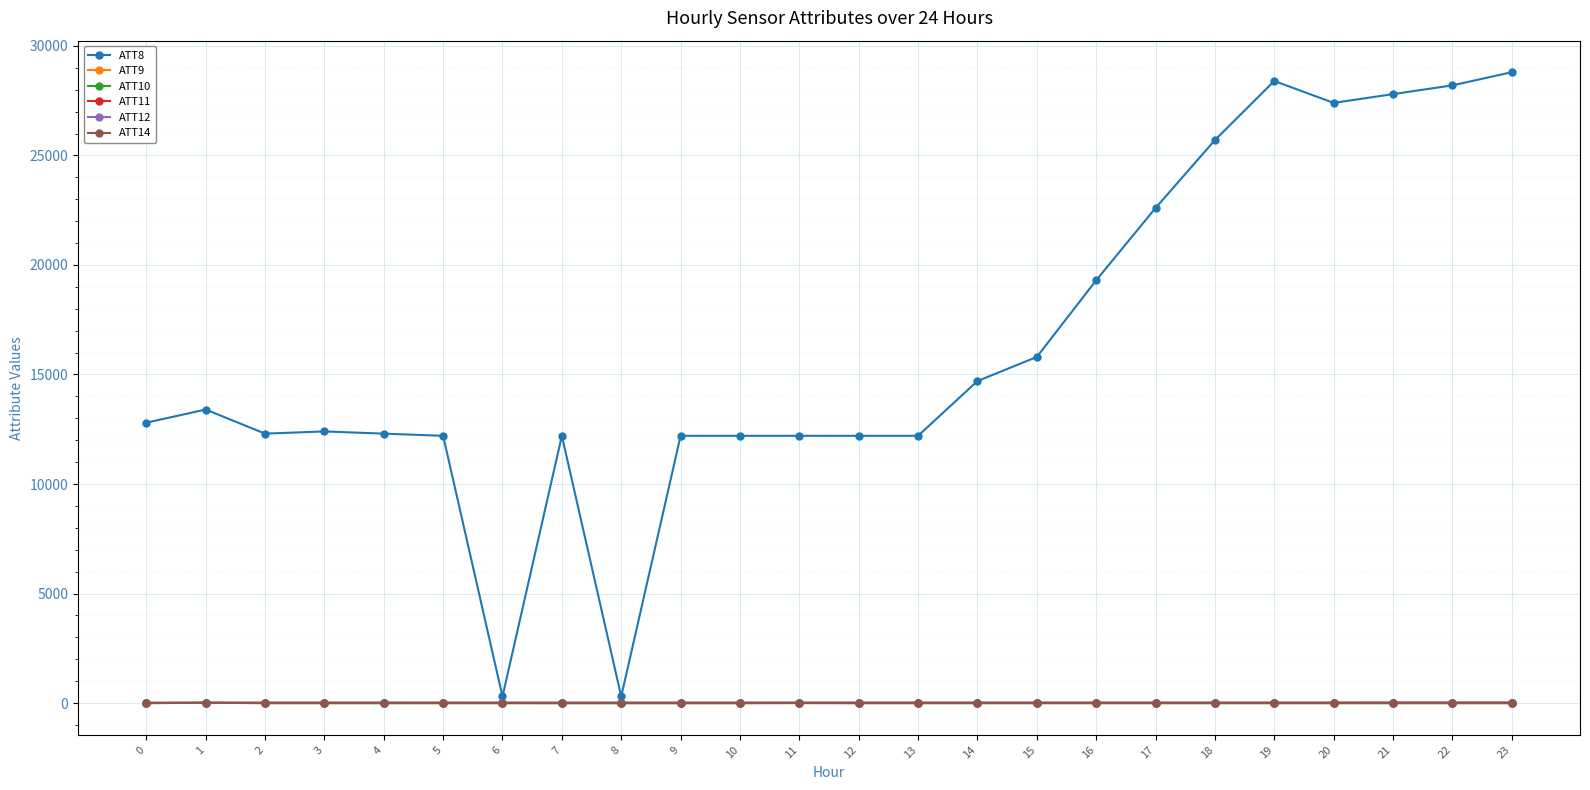

What are all the series names shown in the legend?

ATT8, ATT9, ATT10, ATT11, ATT12, ATT14